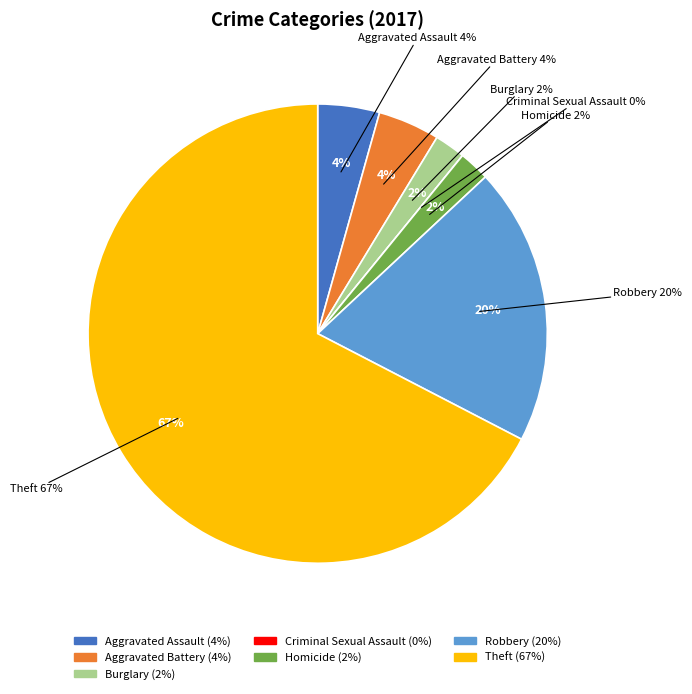

Does Theft represent more than half of the total?

Yes